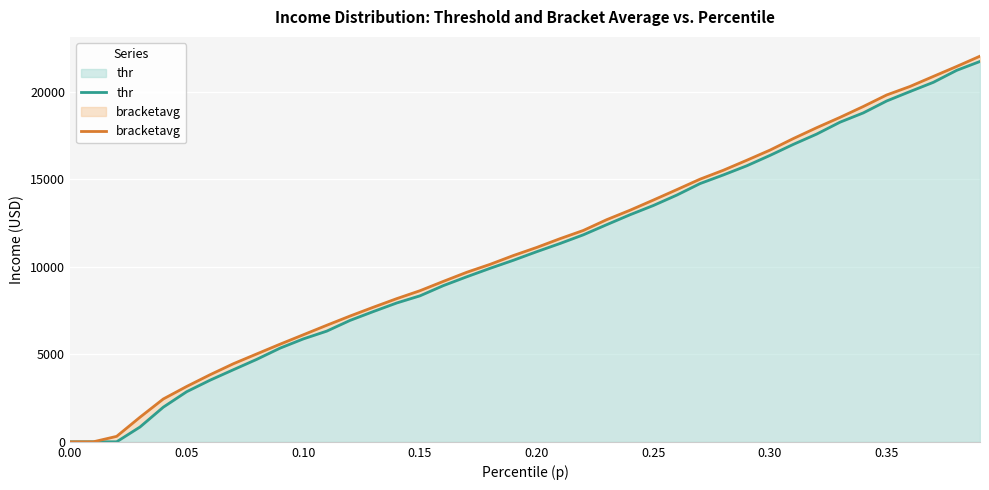

What is the maximum value for thr?

21735.1